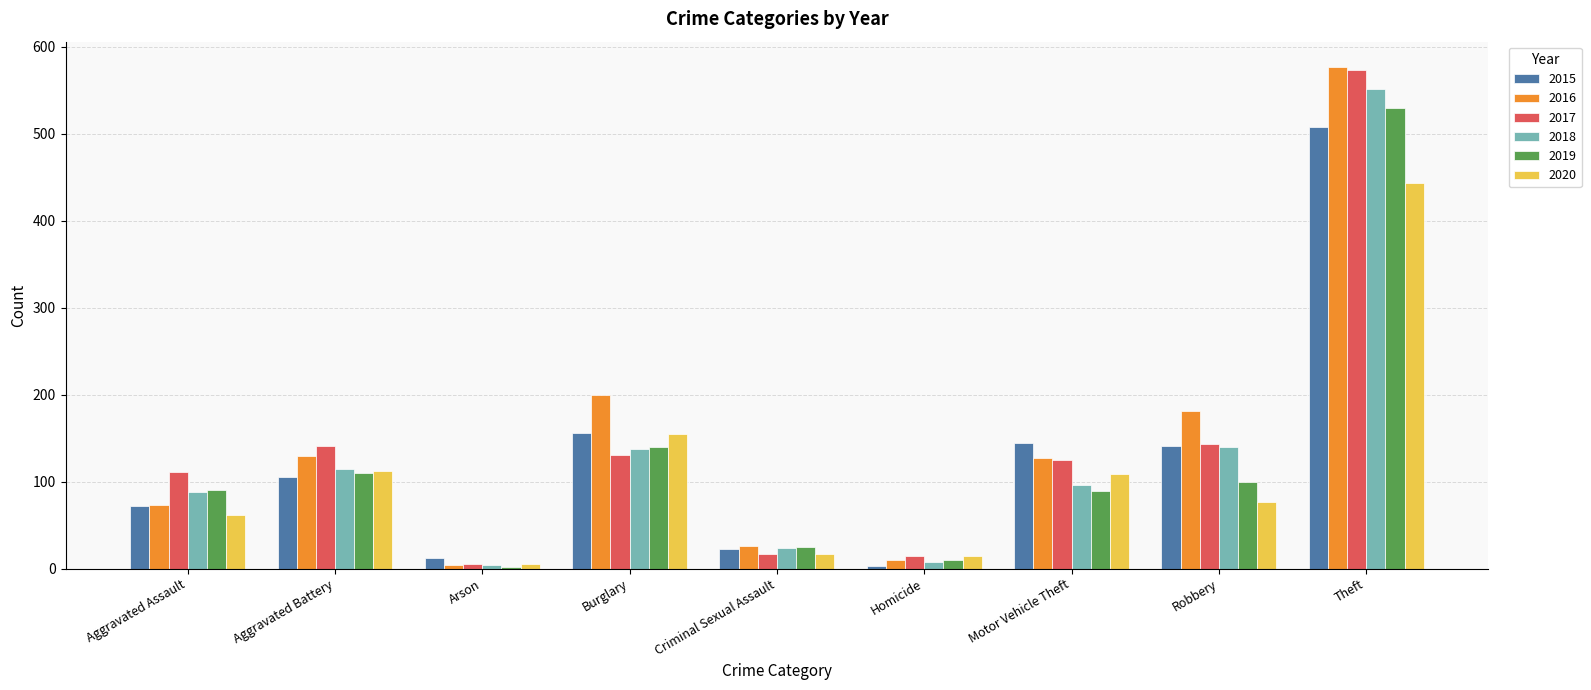

The value of 2018 at Homicide is 8. True or false?

True